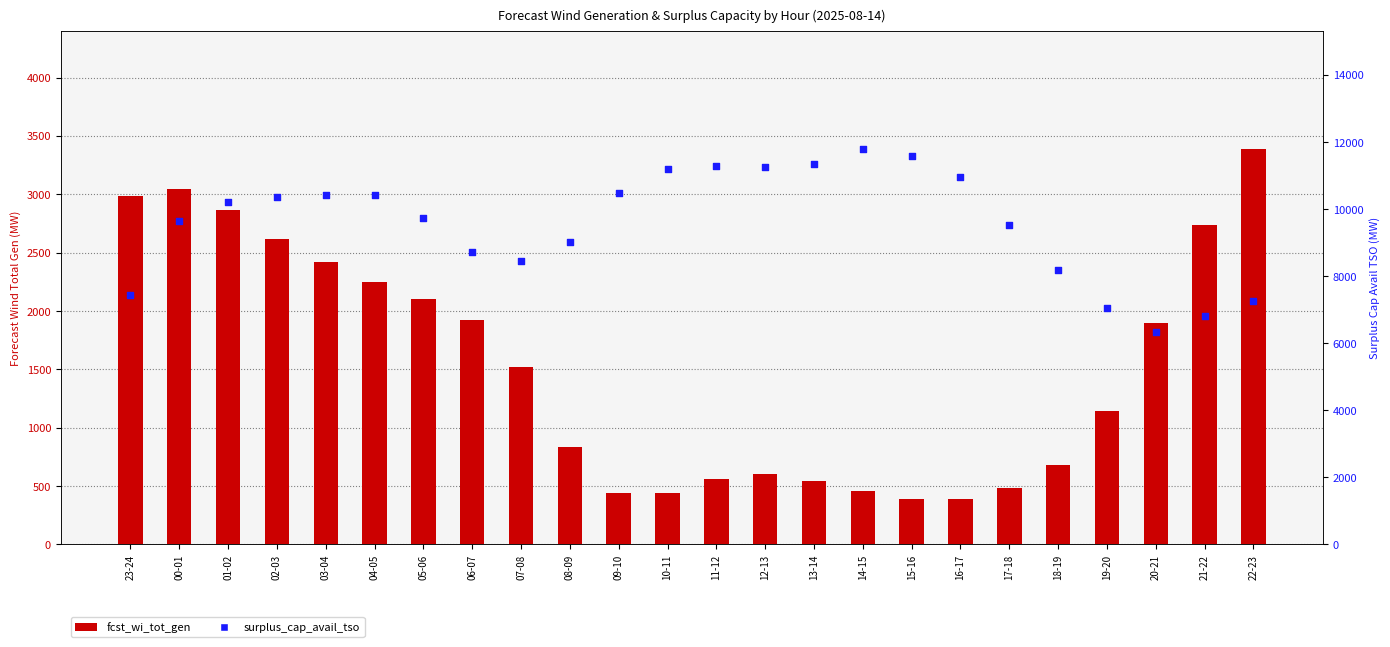

Which series has the widest spread of Y values?

surplus_cap_avail_tso